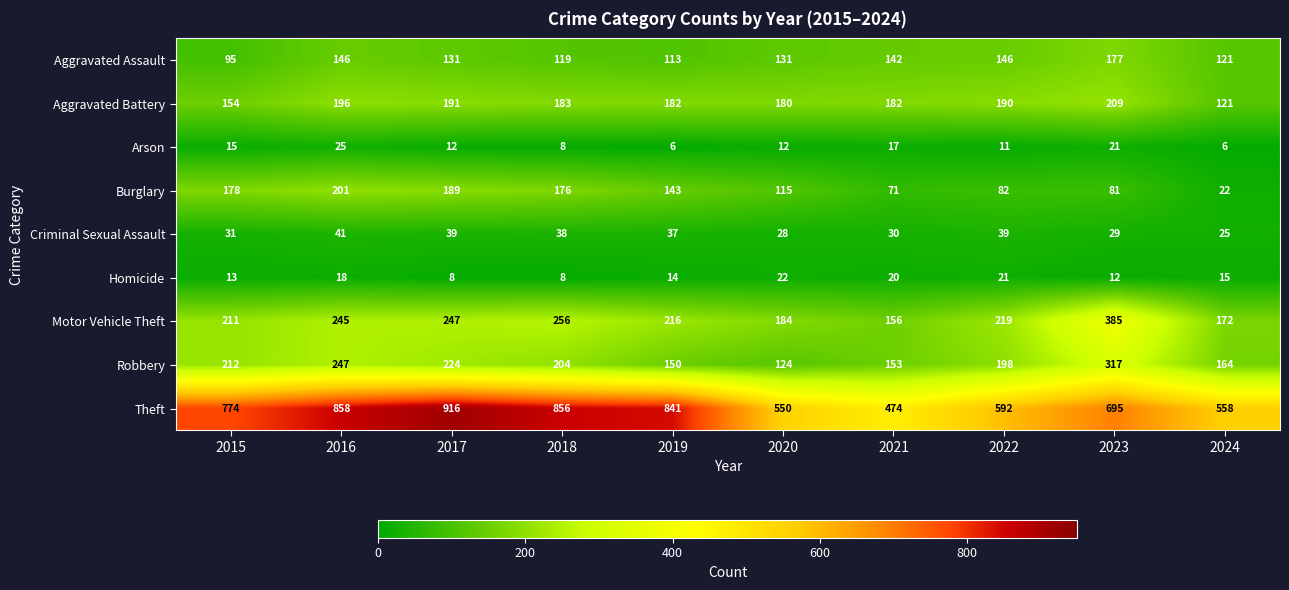

The value of Arson at 2024 is 6. True or false?

True